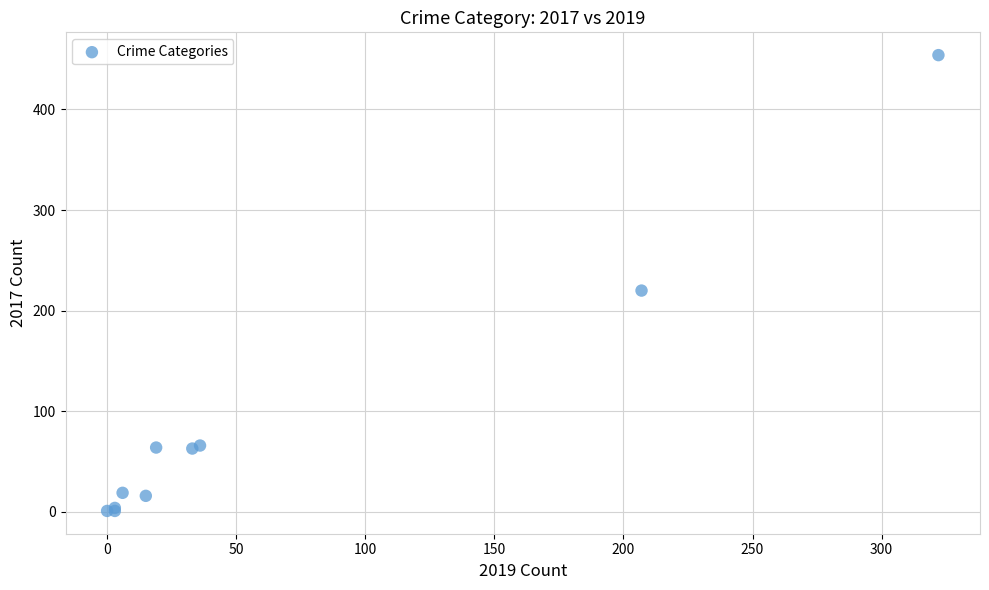

What Y value in the scatter plot is closest to 227?

220